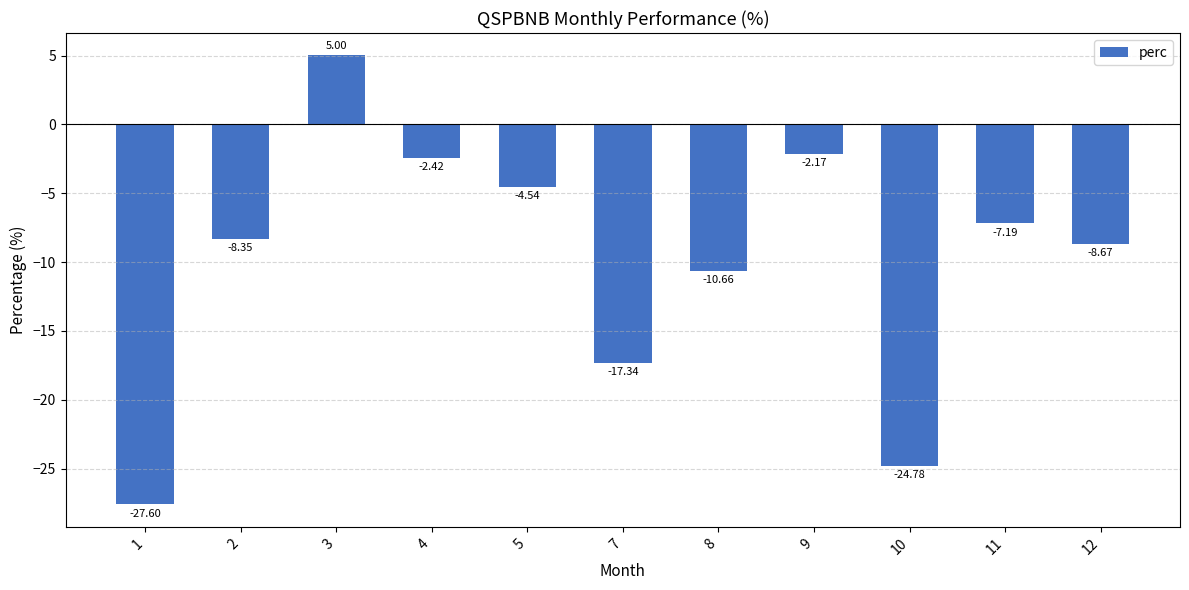

What is the change in value from 3 to 7?

-22.3